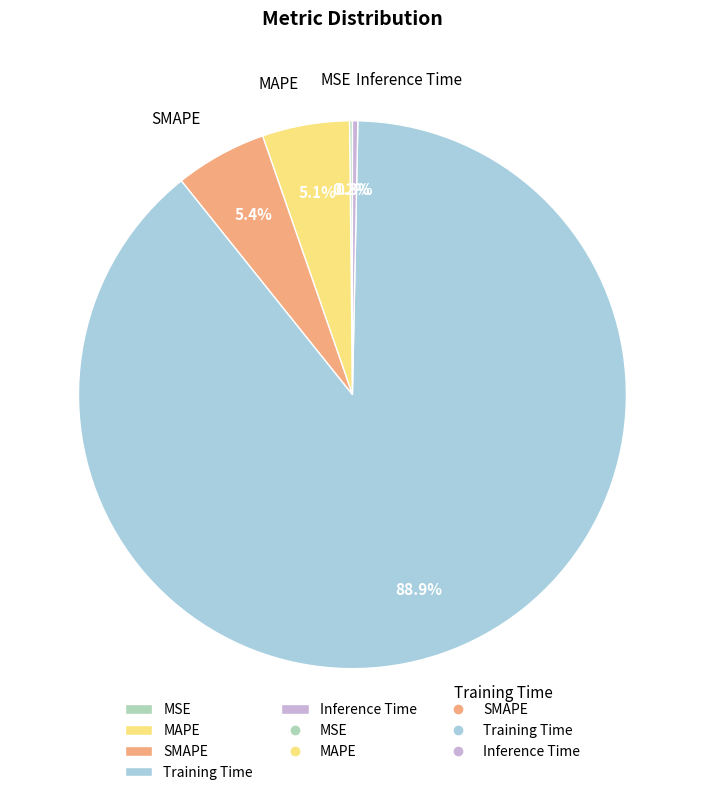

To the nearest percent, what is the difference between the Training Time and SMAPE slice percentages?

84%